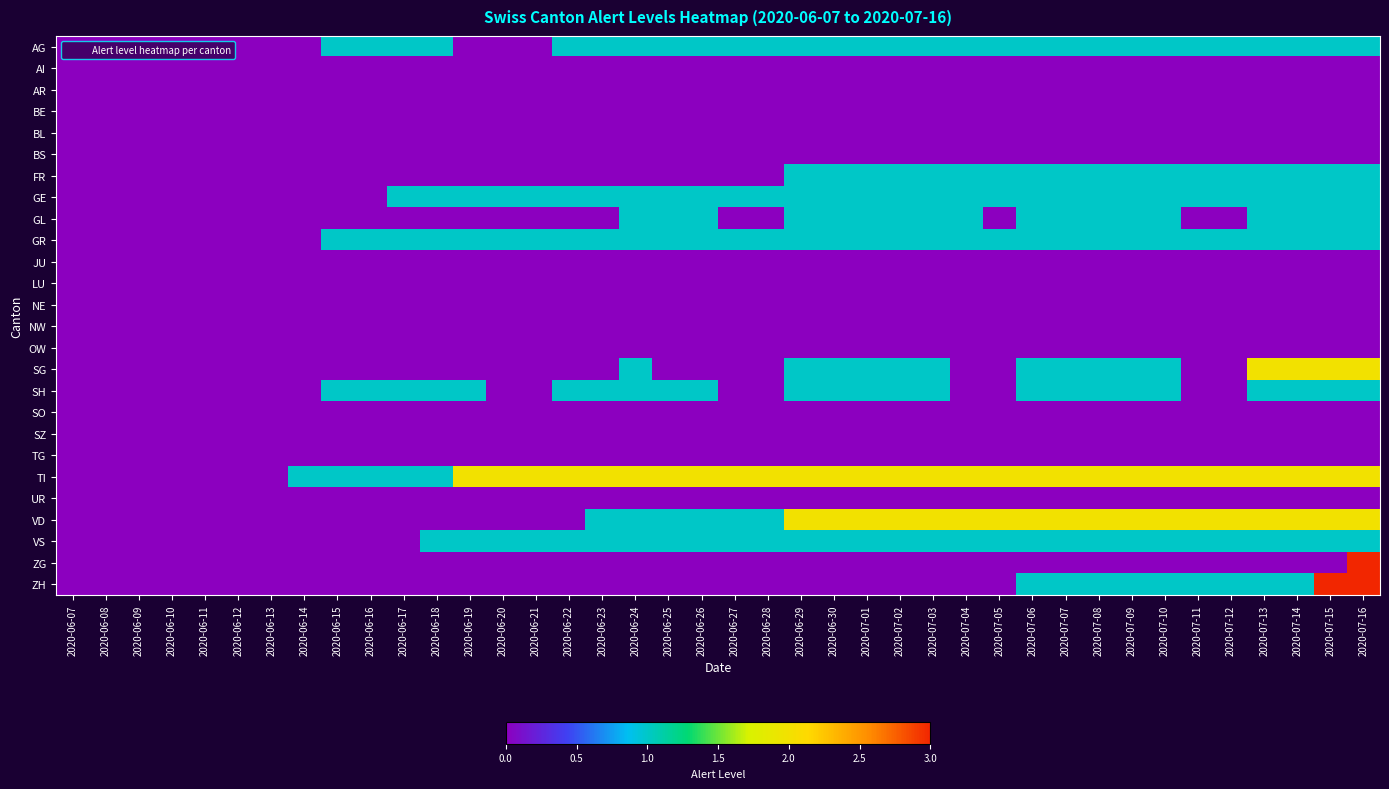

Rank the series at 2020-07-06 from lowest to highest value.

AI, AR, BE, BL, BS, JU, LU, NE, NW, OW, SO, SZ, TG, UR, ZG, AG, FR, GE, GL, GR, SG, SH, VS, ZH, TI, VD